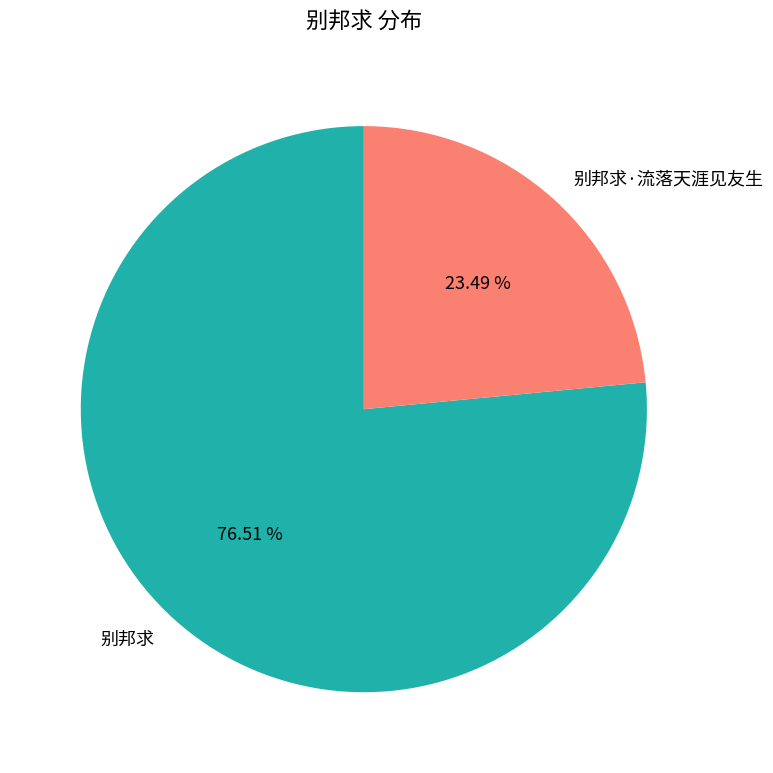

To the nearest percent, what is the difference between the largest and smallest slice percentages?

53%